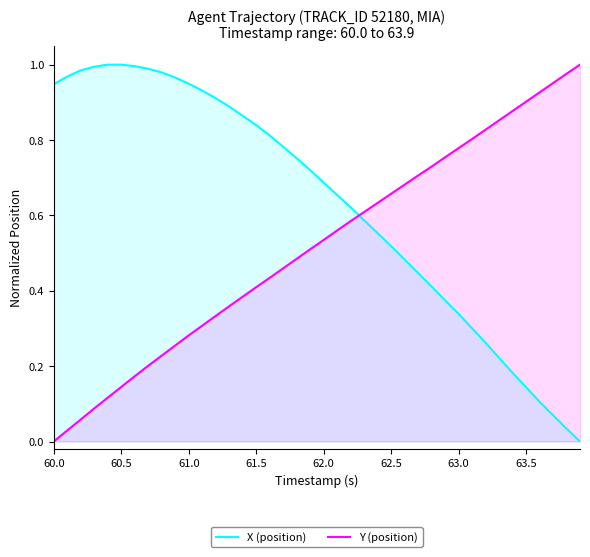

Reading left to right, transcribe all the data shown in this chart.

X (position): 0.9	1.0	1.0	1.0	1.0	1.0	1.0	1.0	1.0	1.0	0.9	0.9	0.9	0.9	0.9	0.8	0.8	0.8	0.8	0.7	0.7	0.7	0.6	0.6	0.6	0.5	0.5	0.4	0.4	0.4	0.3	0.3	0.3	0.2	0.2	0.1	0.1	0.1	0.0	0.0
Y (position): 0.0	0.0	0.1	0.1	0.1	0.1	0.2	0.2	0.2	0.3	0.3	0.3	0.3	0.4	0.4	0.4	0.4	0.5	0.5	0.5	0.5	0.6	0.6	0.6	0.6	0.7	0.7	0.7	0.7	0.8	0.8	0.8	0.8	0.9	0.9	0.9	0.9	1.0	1.0	1.0